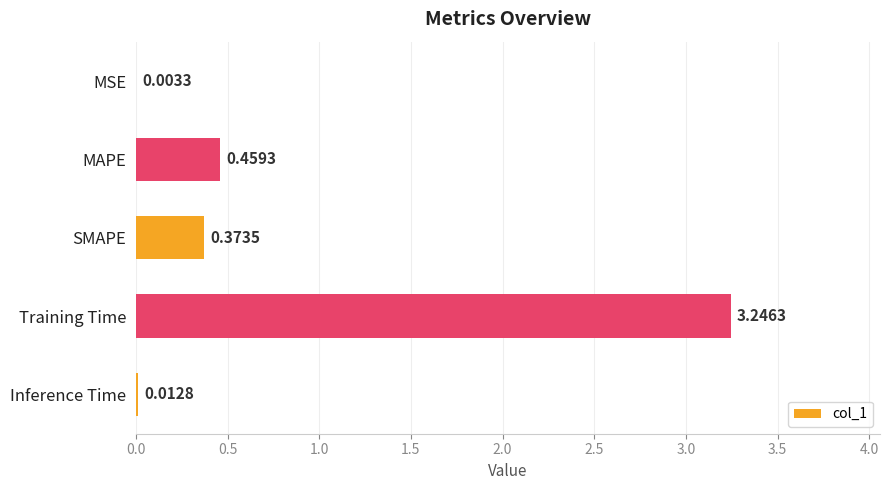

What is the sum of all values?

4.1